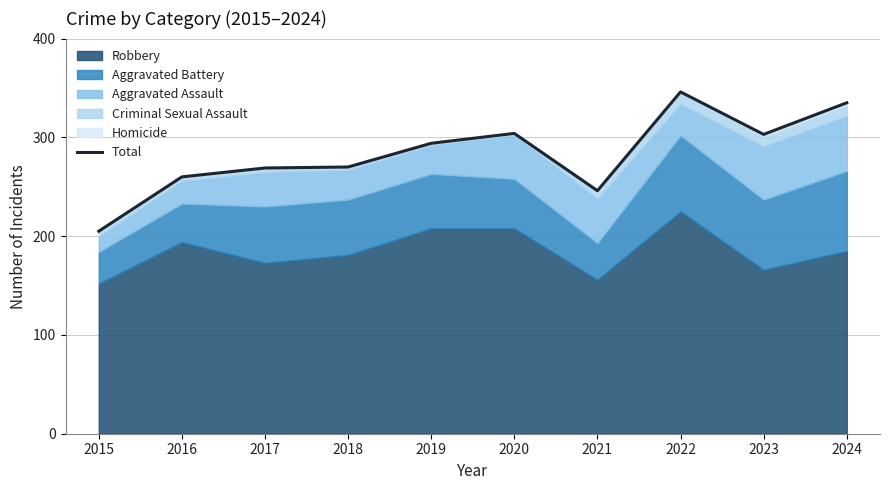

What is the ratio of the value at 2018 to the value at 2023?

0.9